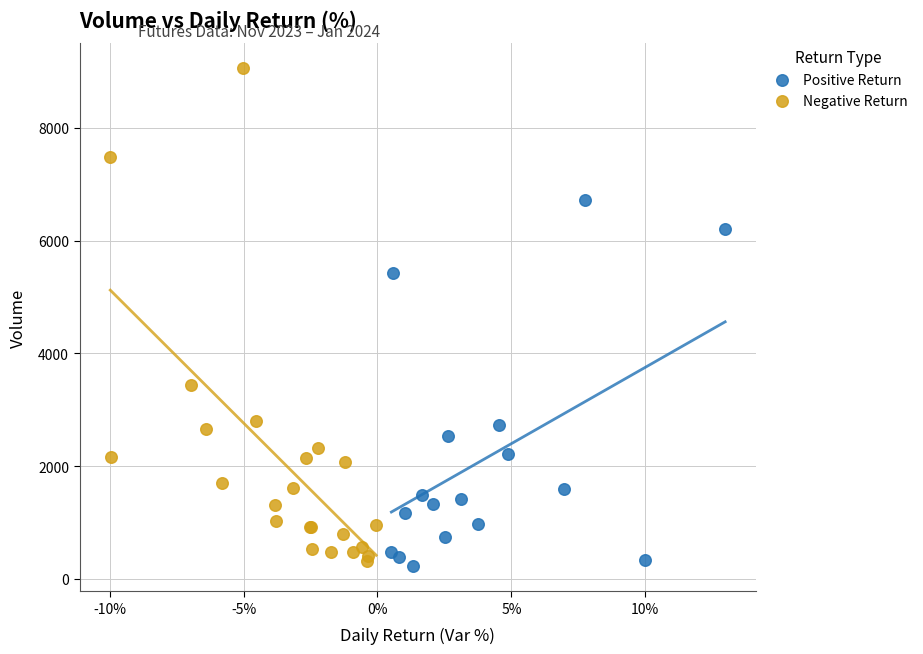

Which series contains the highest Y value?

Negative Return